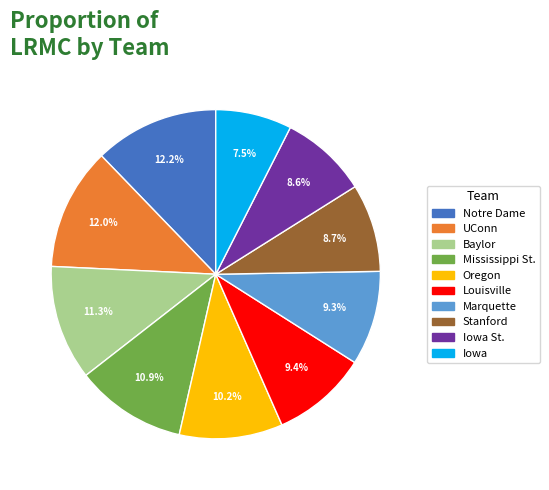

Is there a majority slice in this chart?

No